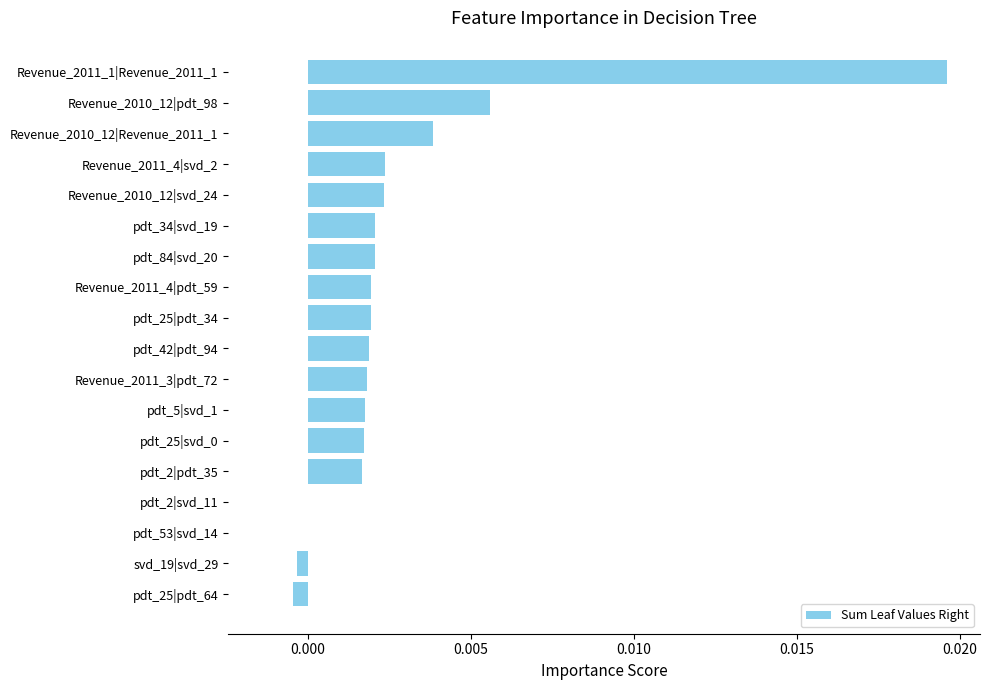

Are the bars horizontal?

Yes